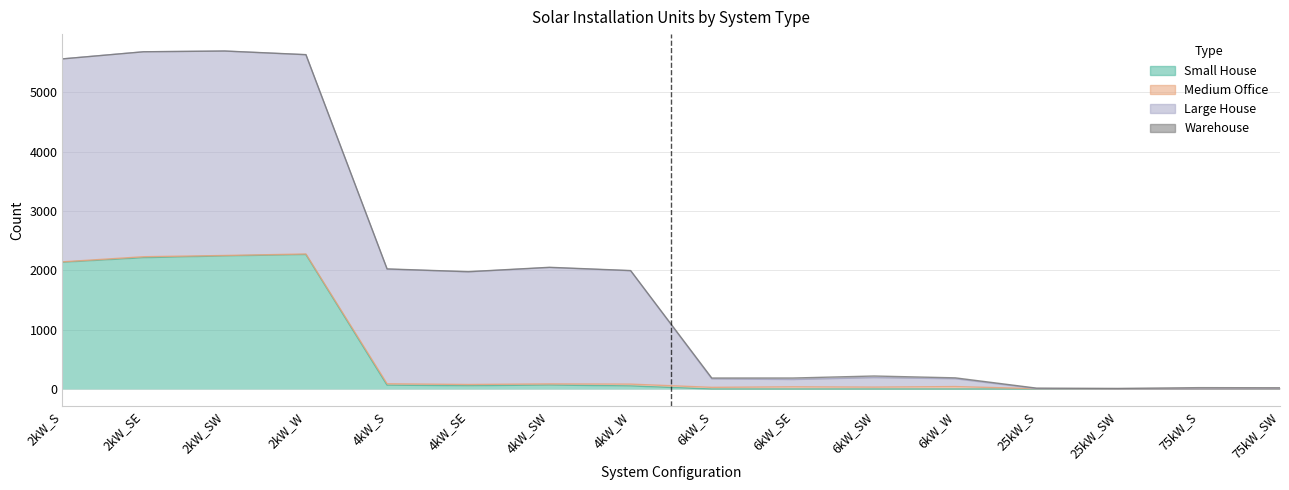

True or false: Large House and Small House cross at least once.

False